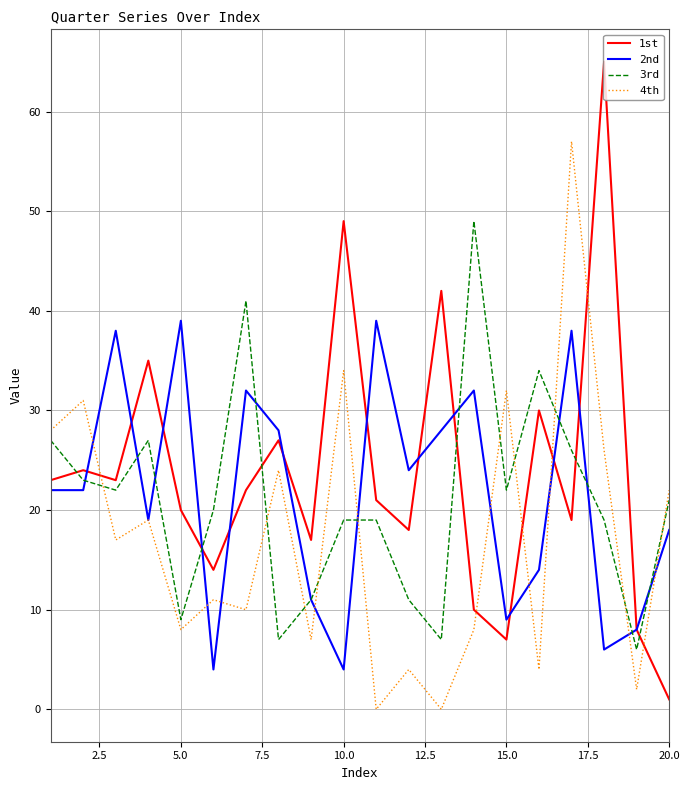

What is the greatest value displayed?

65